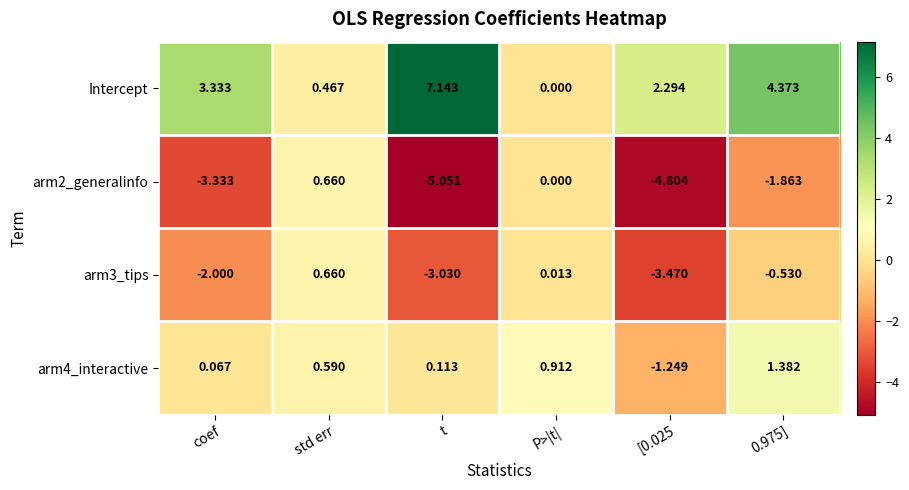

Where is Intercept nearest to the value 3?

coef